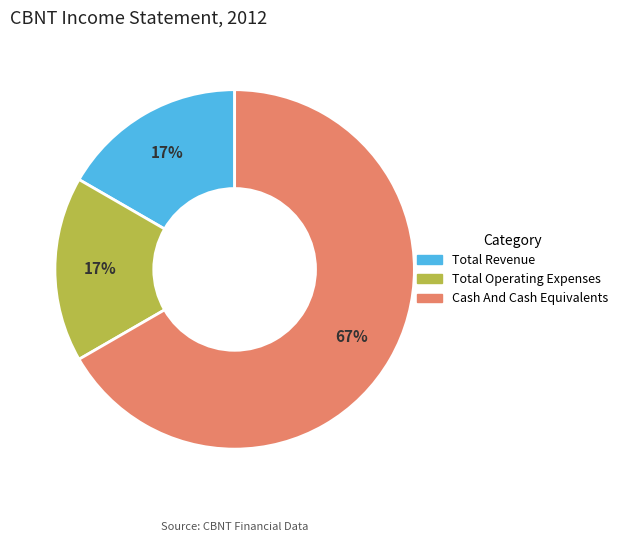

Is there a majority slice in this chart?

Yes